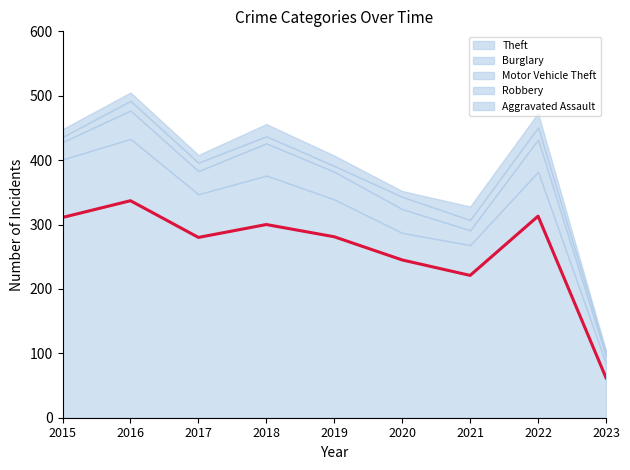

Is it true that Burglary equals 22 at 2023?

True